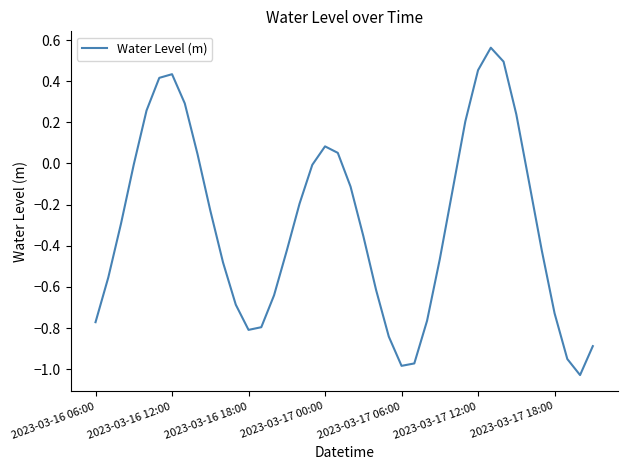

What is the difference between the maximum and minimum values?

1.6